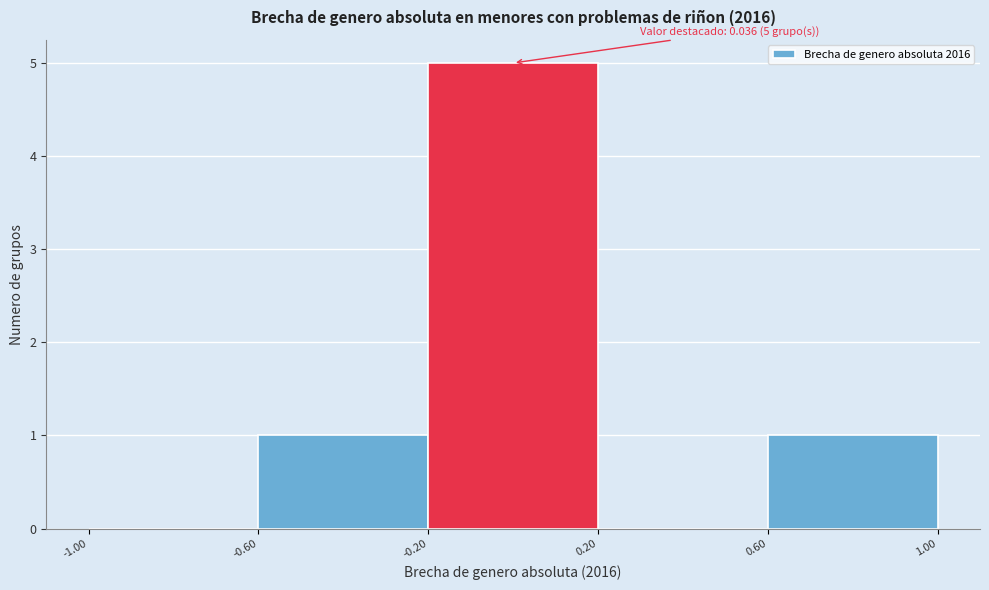

Over which range of the x-axis is the bar tallest?

-0.20 to 0.20